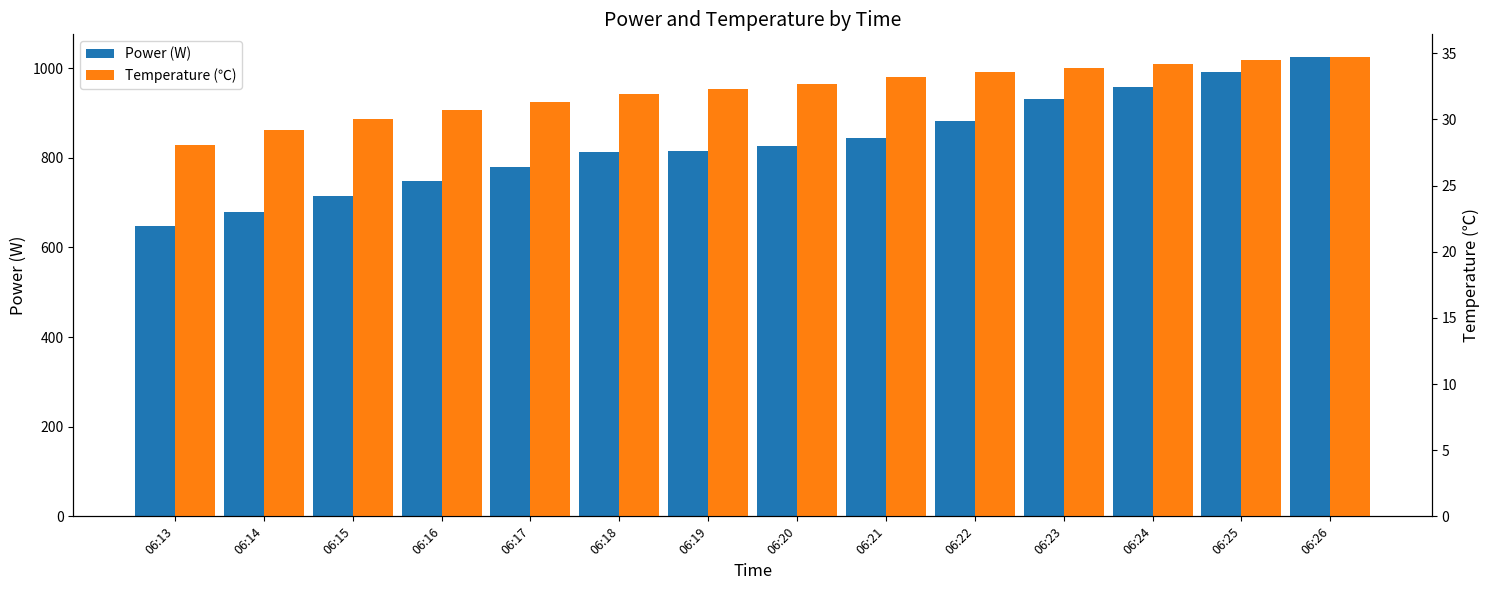

List the labels in order of Power (W) value, largest first.

06:26, 06:25, 06:24, 06:23, 06:22, 06:21, 06:20, 06:19, 06:18, 06:17, 06:16, 06:15, 06:14, 06:13